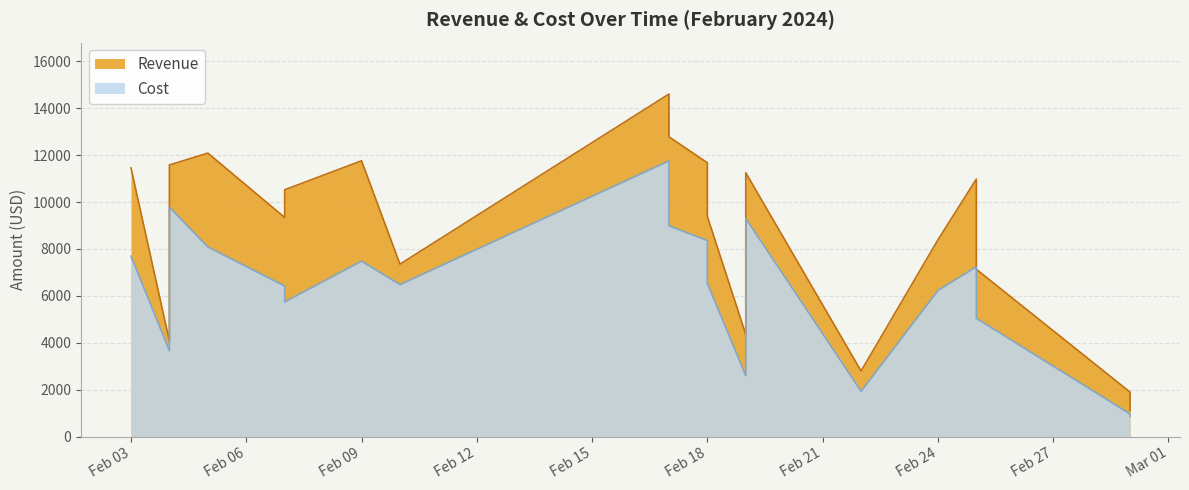

Is it true that Cost equals 2837.1 at 2024-02-17?

False